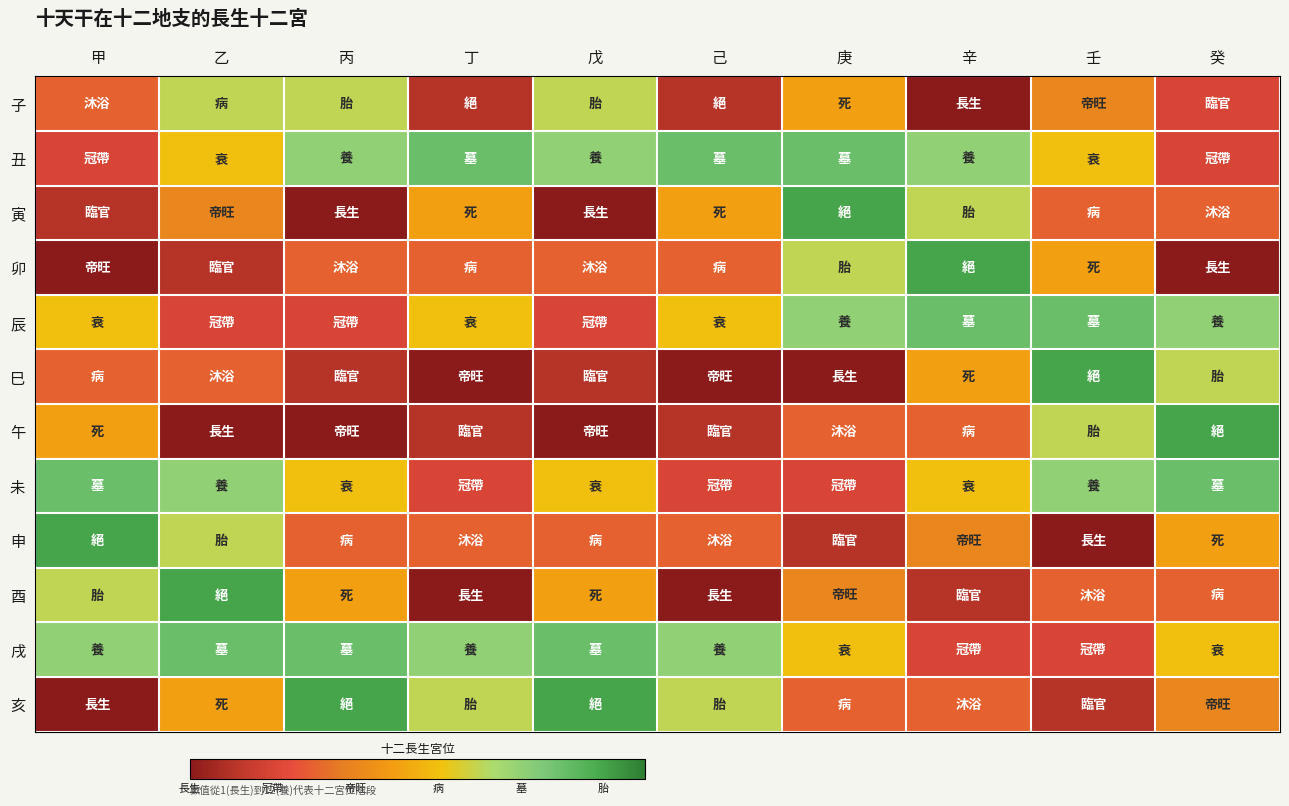

Reading left to right, transcribe all the data shown in this chart.

子: 甲=4	乙=8	丙=8	丁=2	戊=8	己=2	庚=6	辛=1	壬=5	癸=3
丑: 甲=3	乙=7	丙=9	丁=10	戊=9	己=10	庚=10	辛=9	壬=7	癸=3
寅: 甲=2	乙=5	丙=1	丁=6	戊=1	己=6	庚=11	辛=8	壬=4	癸=4
卯: 甲=1	乙=2	丙=4	丁=4	戊=4	己=4	庚=8	辛=11	壬=6	癸=1
辰: 甲=7	乙=3	丙=3	丁=7	戊=3	己=7	庚=9	辛=10	壬=10	癸=9
巳: 甲=4	乙=4	丙=2	丁=1	戊=2	己=1	庚=1	辛=6	壬=11	癸=8
午: 甲=6	乙=1	丙=1	丁=2	戊=1	己=2	庚=4	辛=4	壬=8	癸=11
未: 甲=10	乙=9	丙=7	丁=3	戊=7	己=3	庚=3	辛=7	壬=9	癸=10
申: 甲=11	乙=8	丙=4	丁=4	戊=4	己=4	庚=2	辛=5	壬=1	癸=6
酉: 甲=8	乙=11	丙=6	丁=1	戊=6	己=1	庚=5	辛=2	壬=4	癸=4
戌: 甲=9	乙=10	丙=10	丁=9	戊=10	己=9	庚=7	辛=3	壬=3	癸=7
亥: 甲=1	乙=6	丙=11	丁=8	戊=11	己=8	庚=4	辛=4	壬=2	癸=5